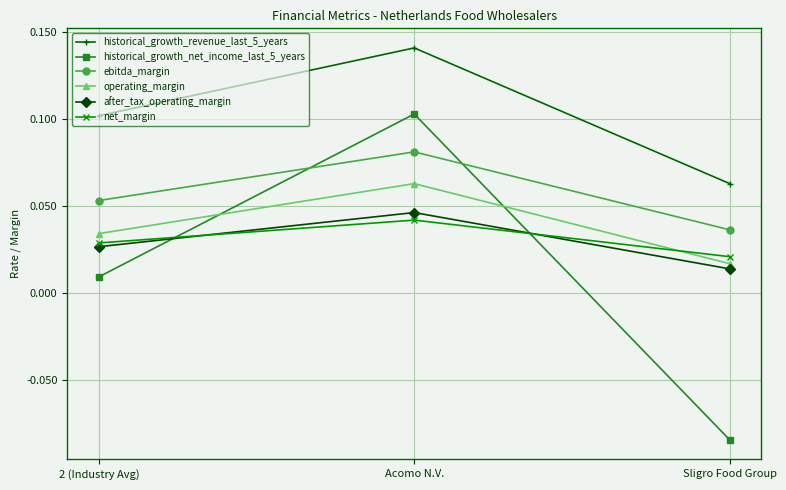

Which series has the largest range (max minus min)?

historical_growth_net_income_last_5_years